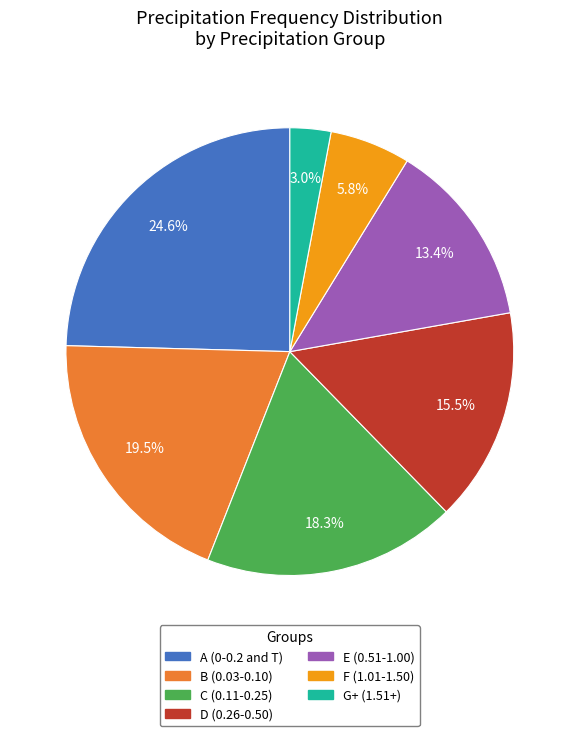

Is there any slice that represents more than half of the pie?

No